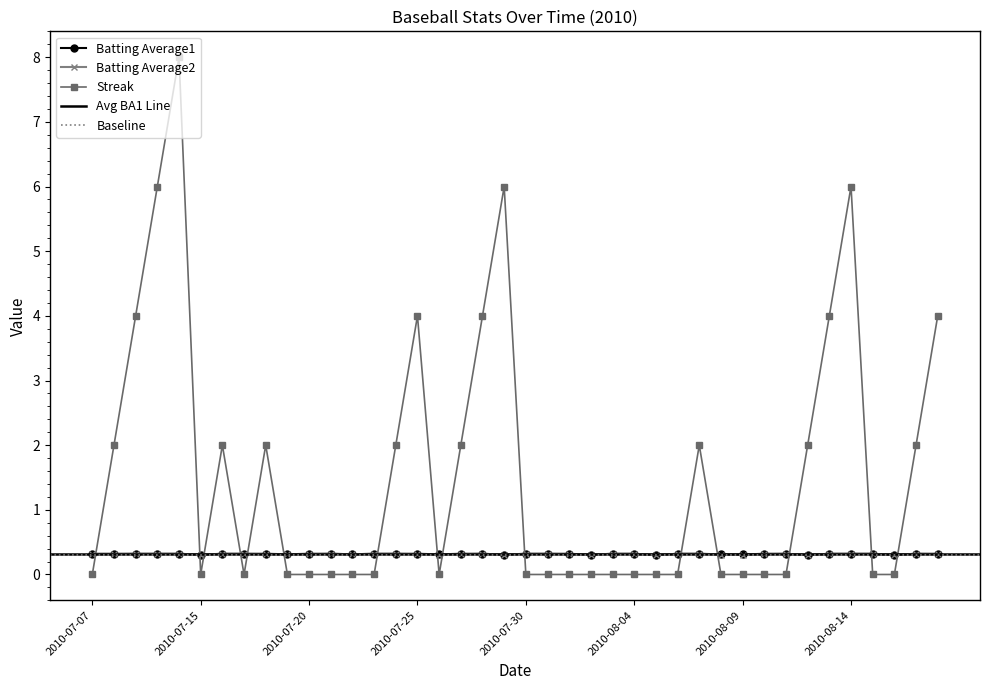

What value does the Batting Average2 series have at 2010-08-14?

0.3